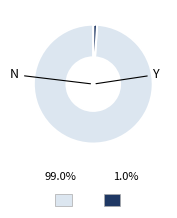

Is there a majority slice in this chart?

Yes